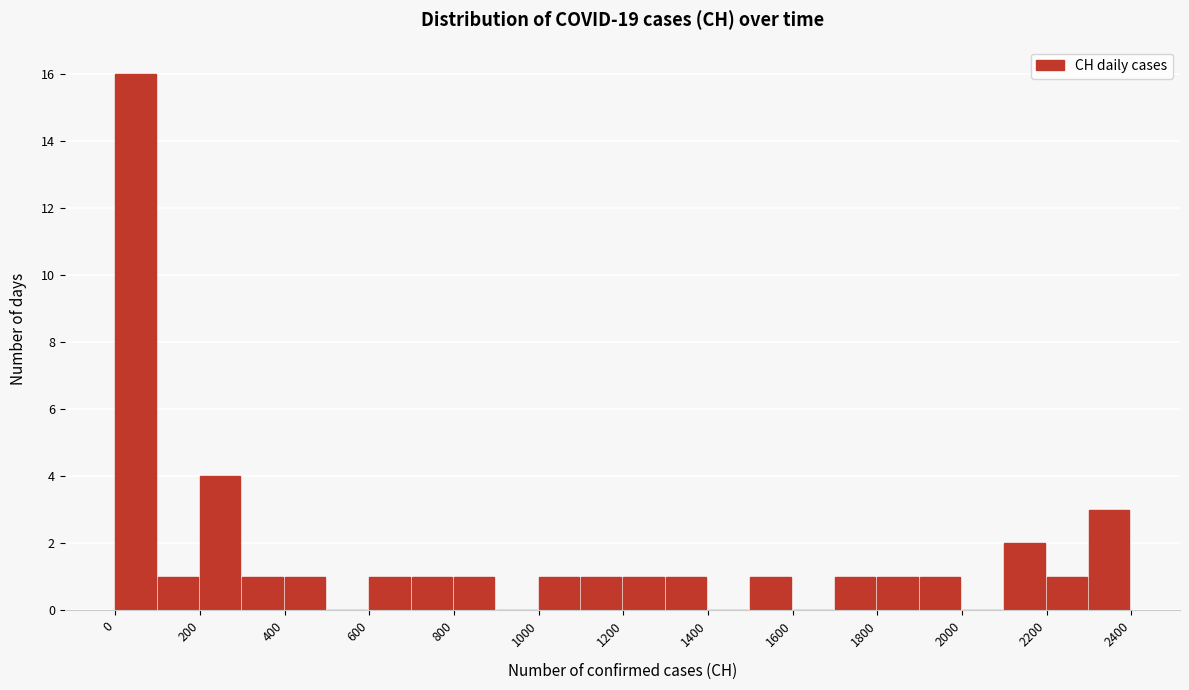

Which range on the x-axis has the tallest bar?

0 to 100